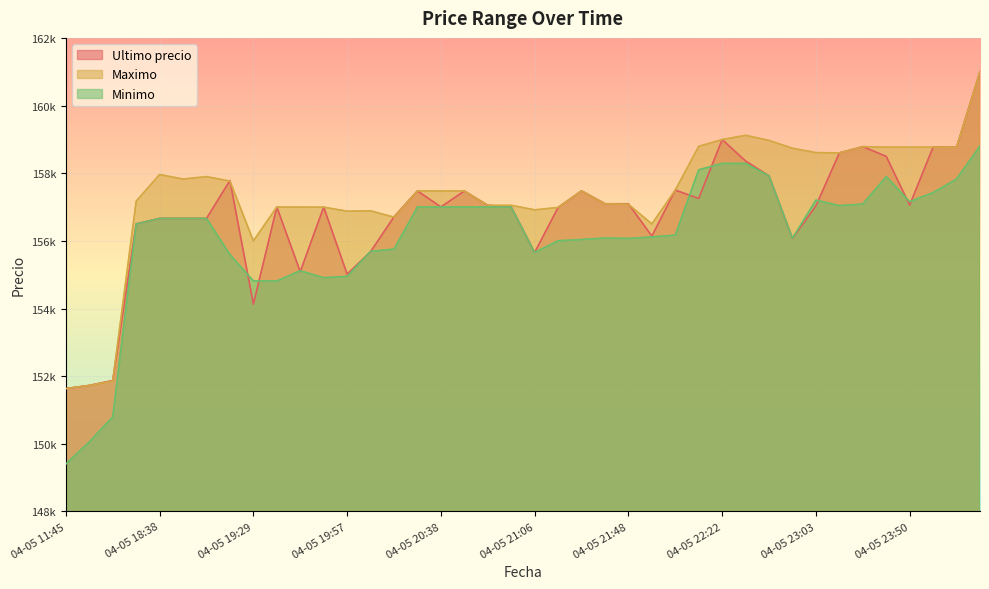

Reading right to left, transcribe all the data shown in this chart.

Ultimo precio: 161000	158768	158771	157058	158497	158785	158598	157036	156071	157920	158361	158994	157254	157500	156141	157097	157097	157477	156987	155656	157000	157050	157474	157002	157477	156711	155679	155017	156999	155090	157000	154130	157782	156663	156663	156663	156502	151872	151727	151633
Maximo: 161000	158768	158771	158771	158771	158785	158598	158609	158738	158968	159120	158994	158794	157500	156500	157082	157097	157477	156987	156917	157050	157050	157474	157474	157477	156700	156887	156878	156996	156997	157000	156000	157766	157899	157827	157960	157175	151858	151727	151633
Minimo: 158805	157827	157427	157159	157900	157087	157042	157205	156079	157920	158289	158289	158100	156169	156116	156071	156083	156039	156003	155658	157000	157000	157001	157003	157000	155755	155692	154951	154911	155117	154815	154815	155596	156663	156663	156663	156502	150798	150056	149404